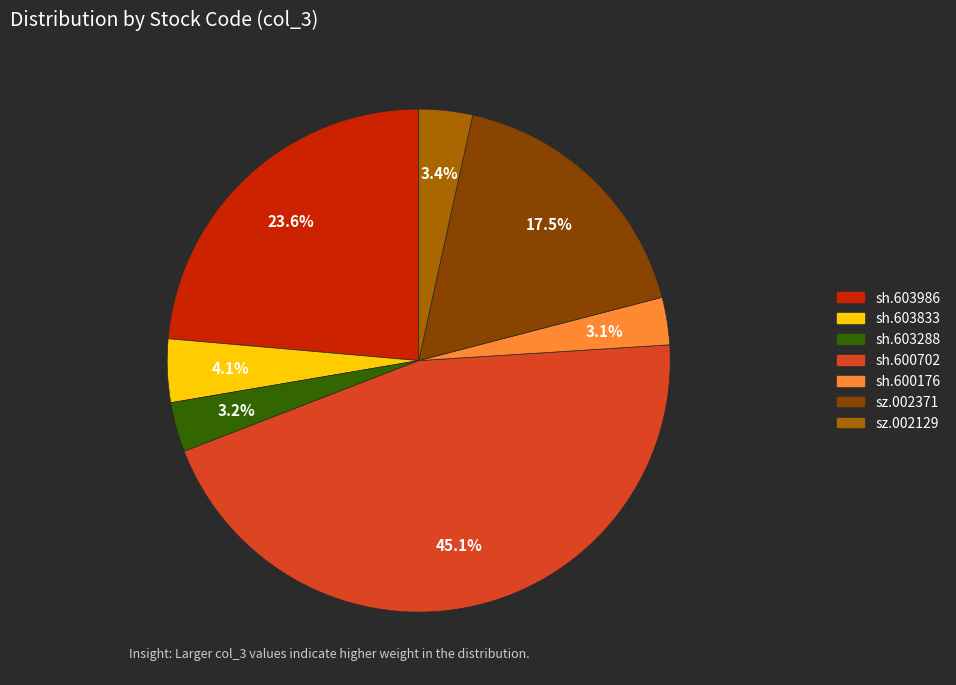

To the nearest percent, what percentage of the pie is sz.002129?

3%